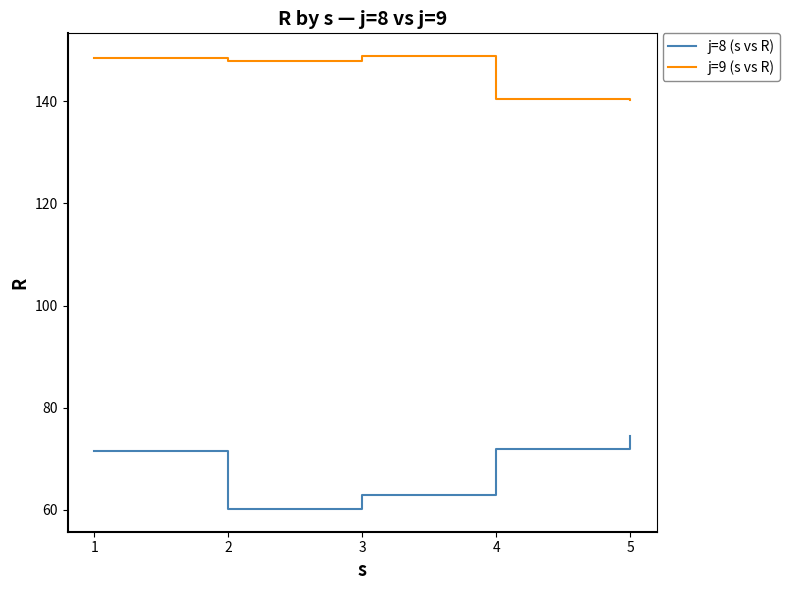

What value does the j=8 (s vs R) series have at 3?

62.9